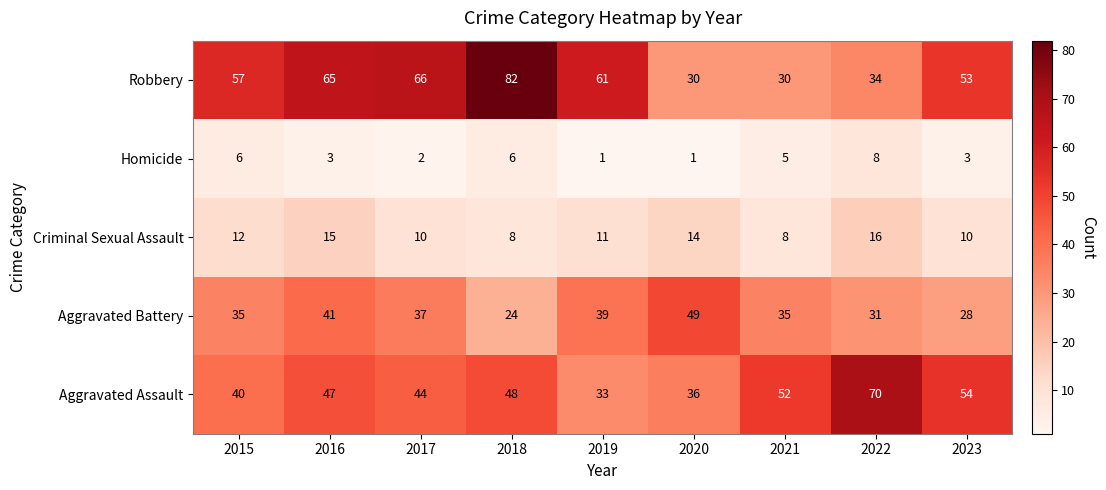

What is the spread (max minus min) of values at 2017?

64